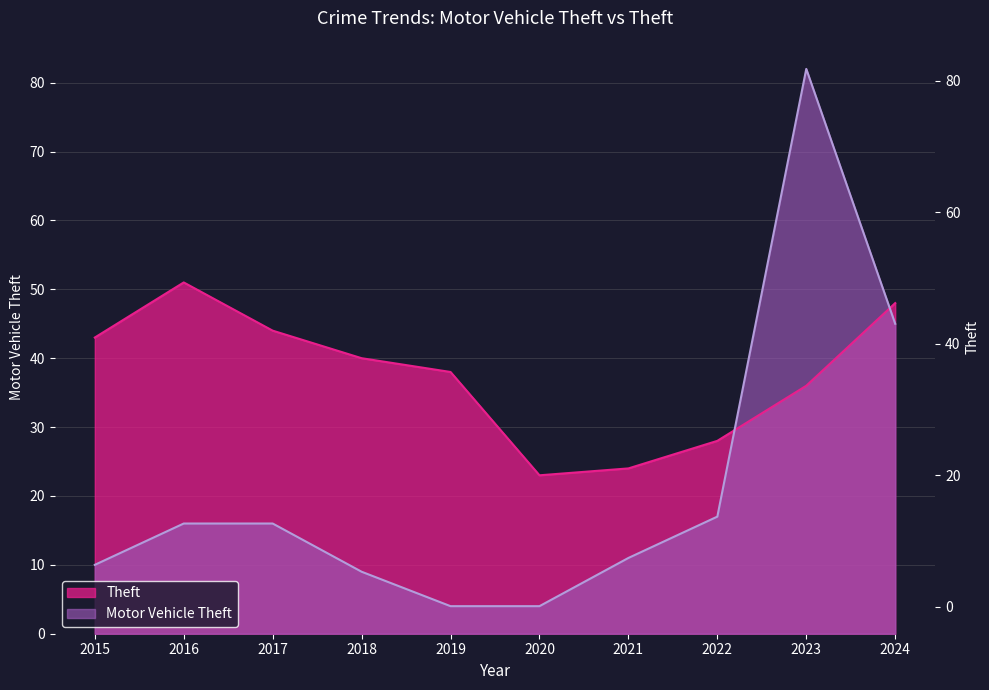

True or false: Theft has more than 2 interior local peaks.

False